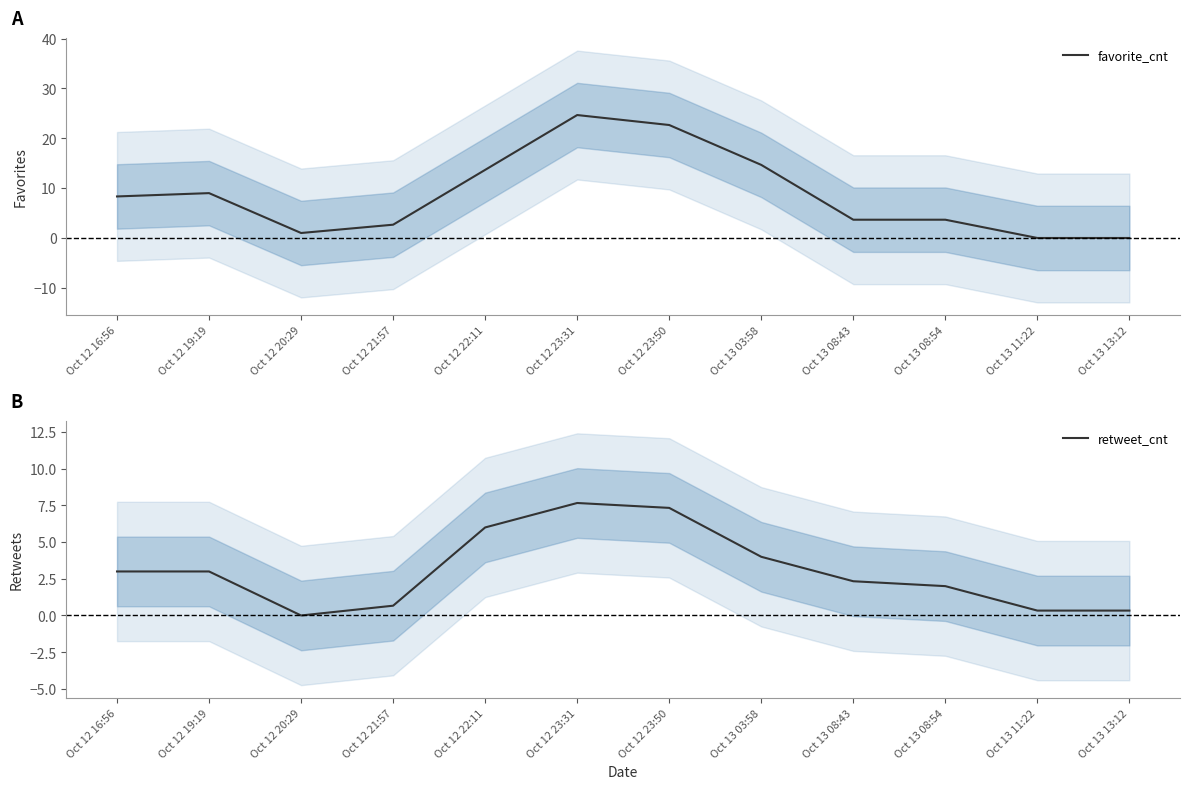

Reading left to right, transcribe all the data shown in this chart.

favorite_cnt: Oct 12 16:56=8.3	Oct 12 19:19=9.0	Oct 12 20:29=1.0	Oct 12 21:57=2.7	Oct 12 22:11=13.7	Oct 12 23:31=24.7	Oct 12 23:50=22.7	Oct 13 03:58=14.7	Oct 13 08:43=3.7	Oct 13 08:54=3.7	Oct 13 11:22=0.0	Oct 13 13:12=0.0
retweet_cnt: Oct 12 16:56=3.0	Oct 12 19:19=3.0	Oct 12 20:29=0.0	Oct 12 21:57=0.7	Oct 12 22:11=6.0	Oct 12 23:31=7.7	Oct 12 23:50=7.3	Oct 13 03:58=4.0	Oct 13 08:43=2.3	Oct 13 08:54=2.0	Oct 13 11:22=0.3	Oct 13 13:12=0.3